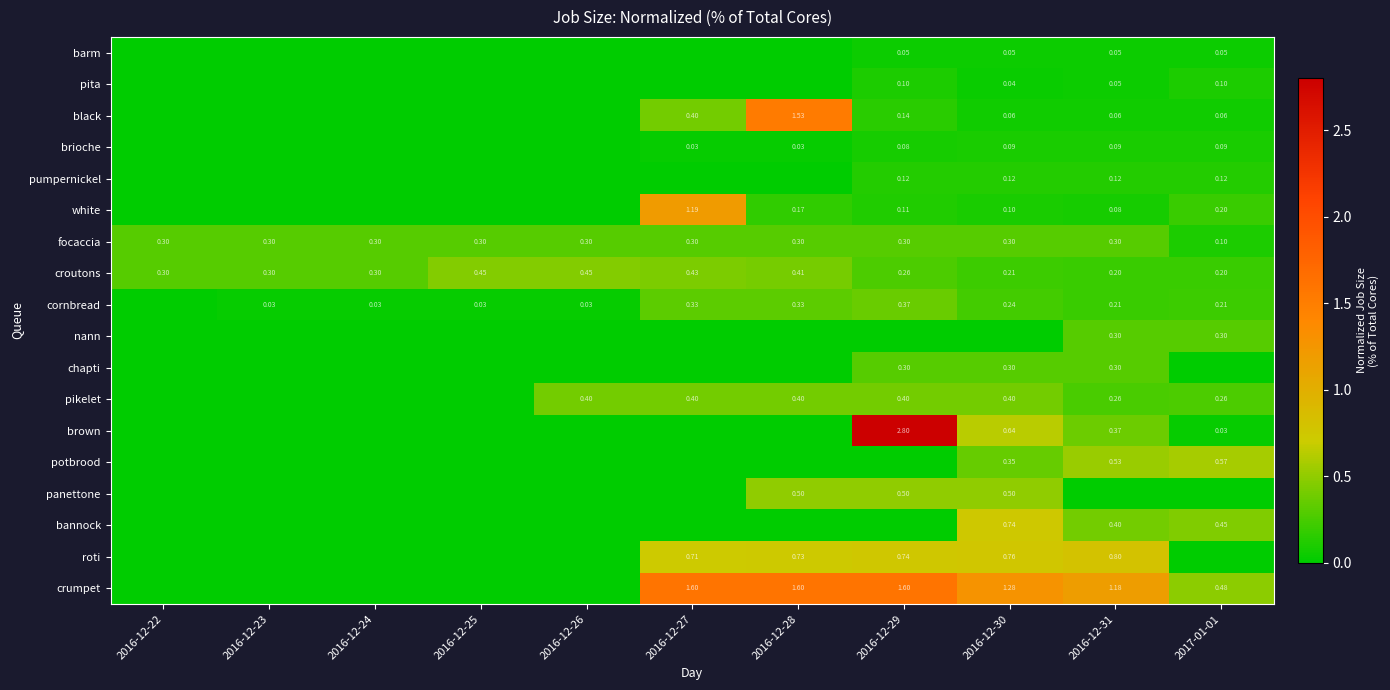

Is the value of nann at 2016-12-23 greater than the value of pita at 2016-12-27?

No